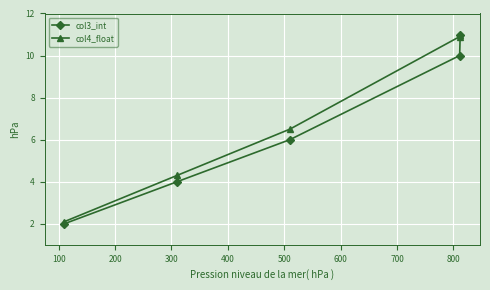

True or false: col3_int has more than 0 interior local peaks.

False